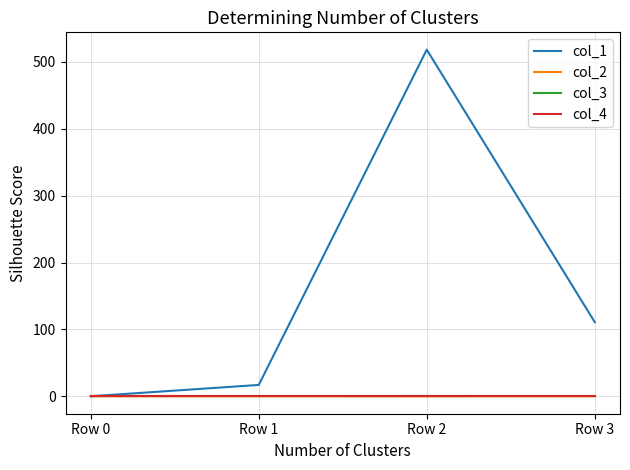

Which category has the highest value across all series?

Row 2